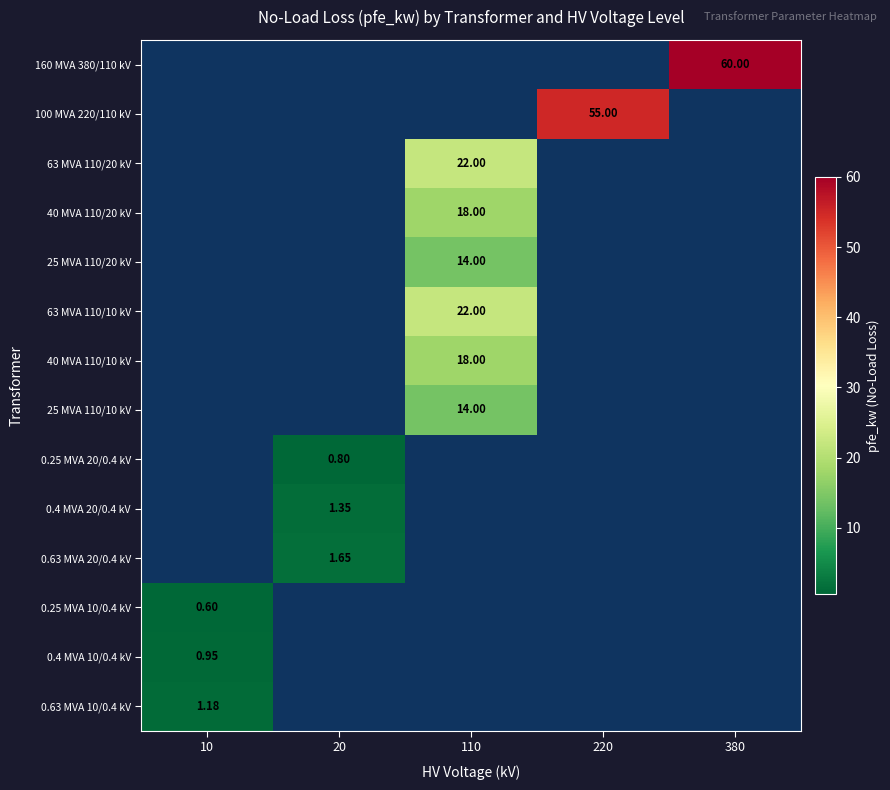

What is the minimum value shown in the chart?

0.6